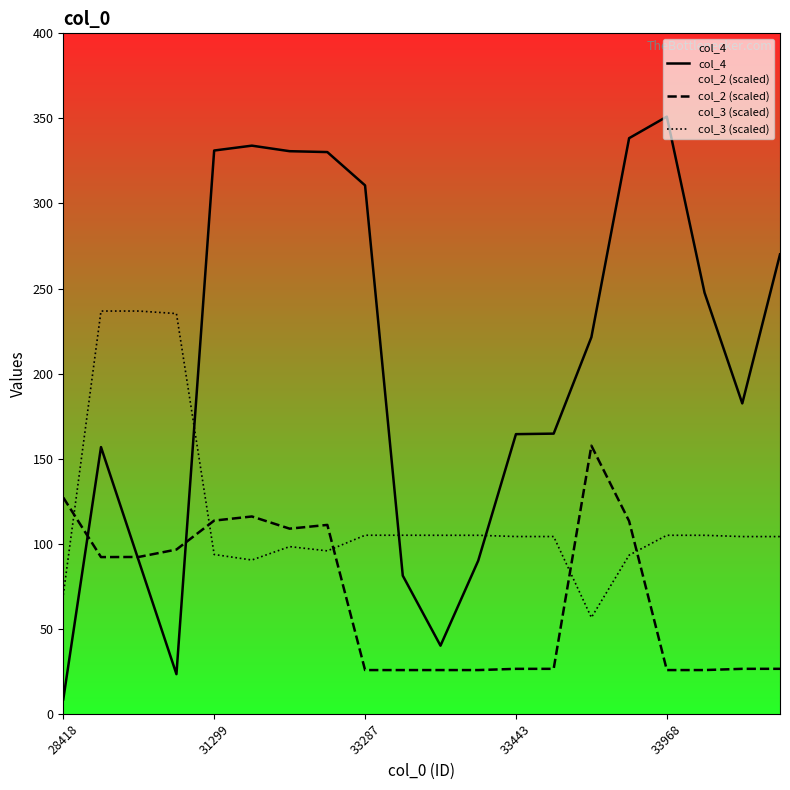

Rank the series by their average value, from highest to lowest.

col_4, col_3 (scaled), col_2 (scaled)